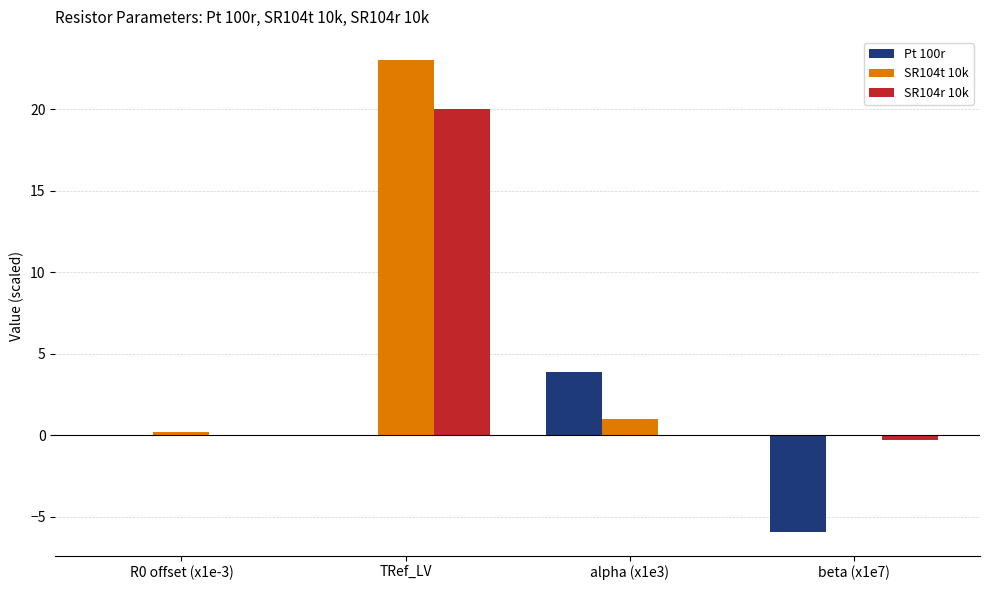

What is the average value of the SR104r 10k series?

4.9